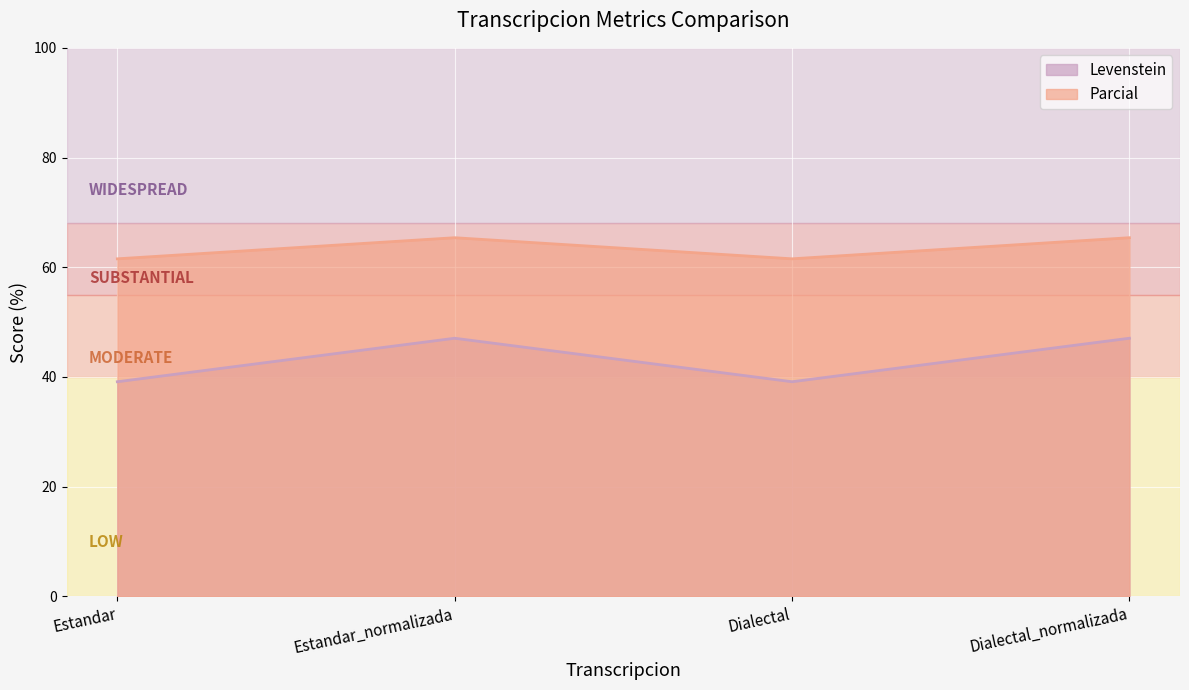

Where is the first local minimum for Parcial?

Dialectal